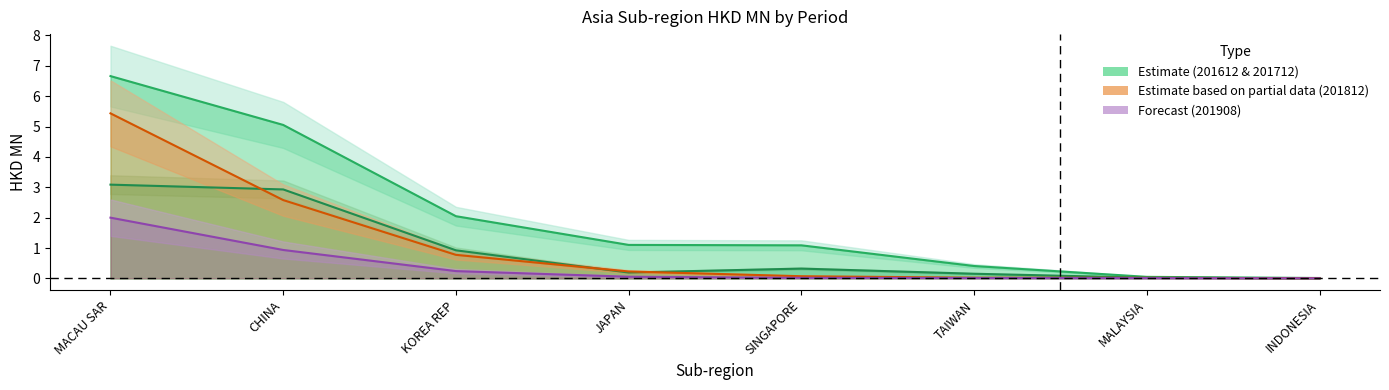

True or false: 201908_line has a value of 0.0 at TAIWAN.

True